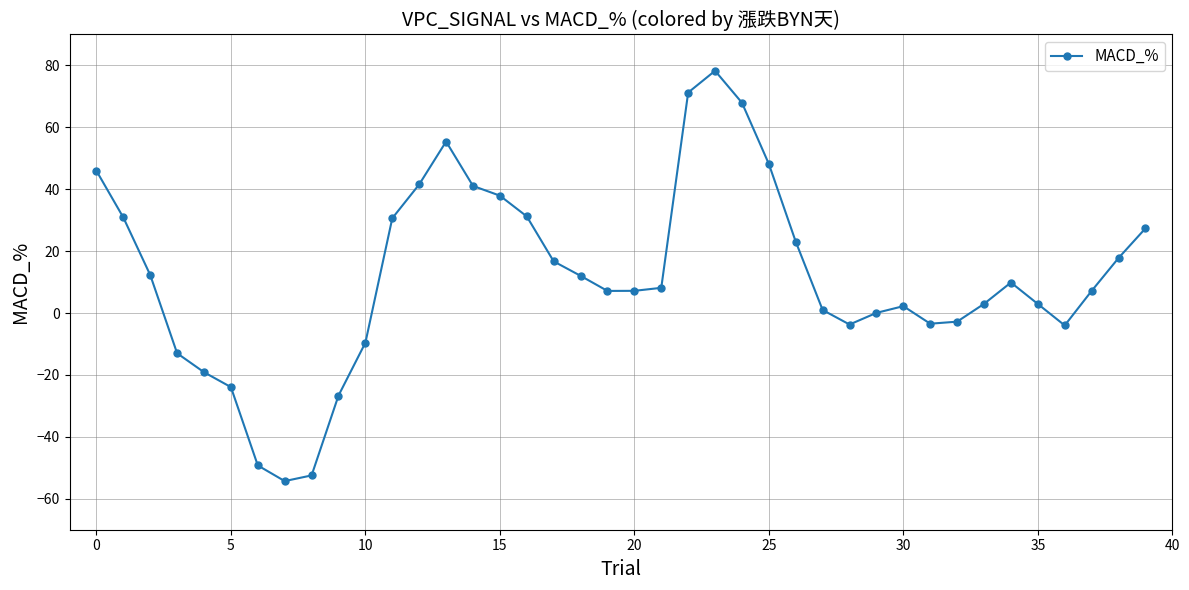

True or false: the data has more than 1 interior local peaks.

True